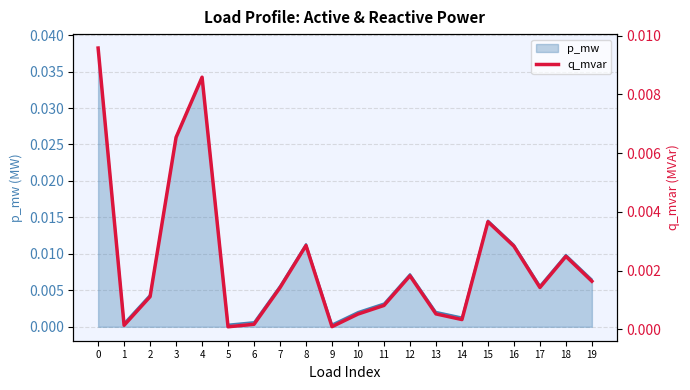

True or false: the data shows 0.0 at 14.

False